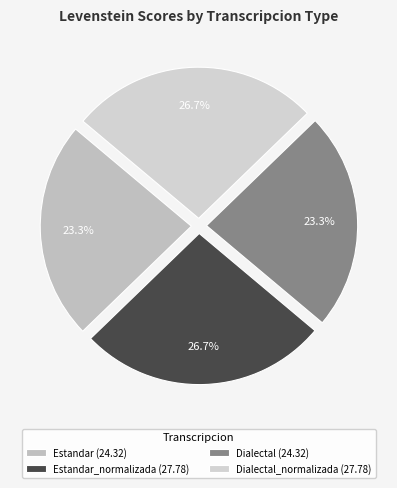

Does any single category account for the majority?

No